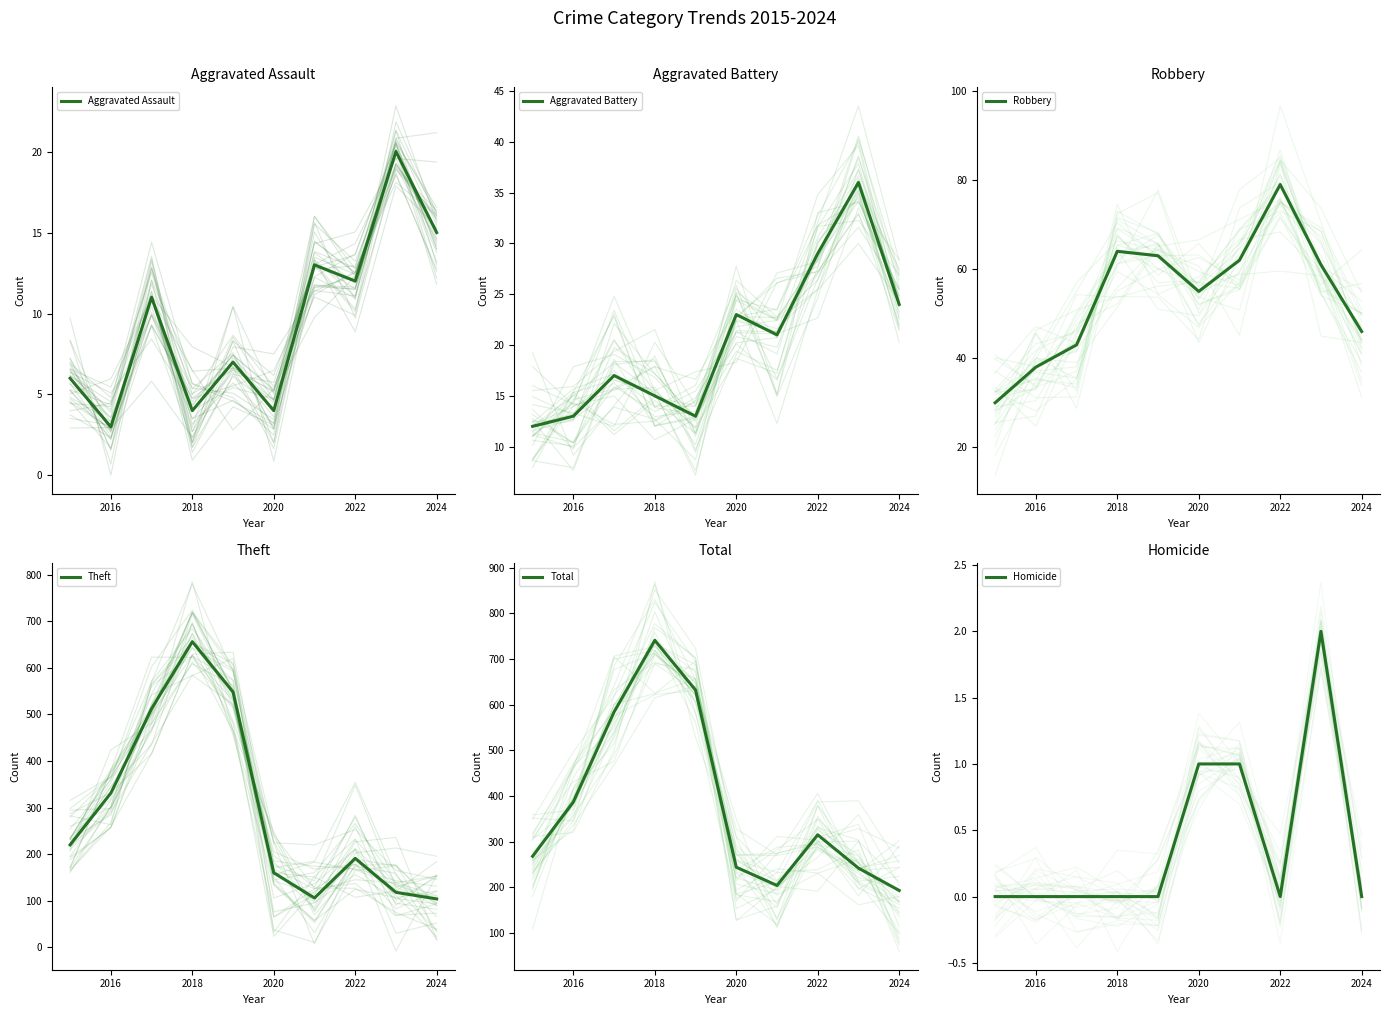

Reading left to right, what are all the values shown in this chart?

Aggravated Assault: 6	3	11	4	7	4	13	12	20	15
Aggravated Battery: 12	13	17	15	13	23	21	29	36	24
Robbery: 30	38	43	64	63	55	62	79	61	46
Theft: 220	331	512	656	548	160	106	191	118	104
Total: 268	387	584	741	632	244	204	315	242	193
Homicide: 0	0	0	0	0	1	1	0	2	0